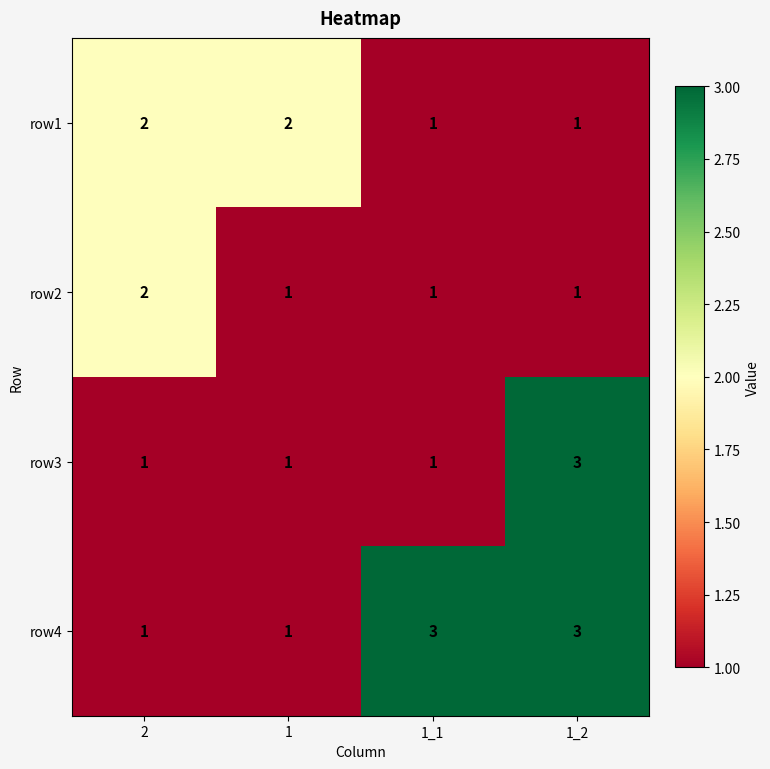

What is the greatest value displayed?

3